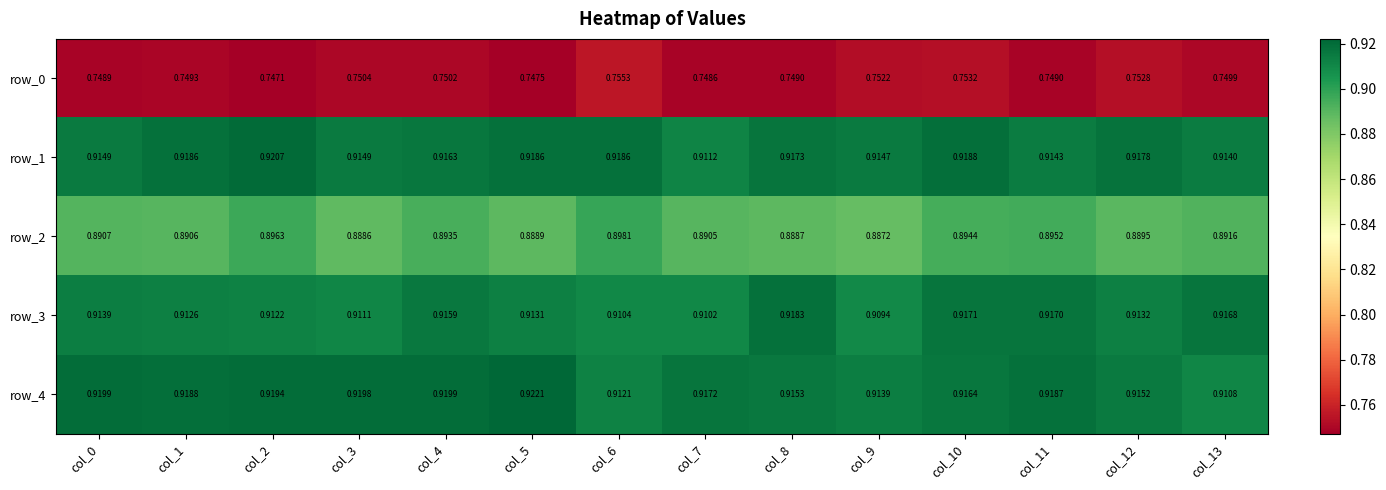

Where is row_0 nearest to the value 0?

col_2